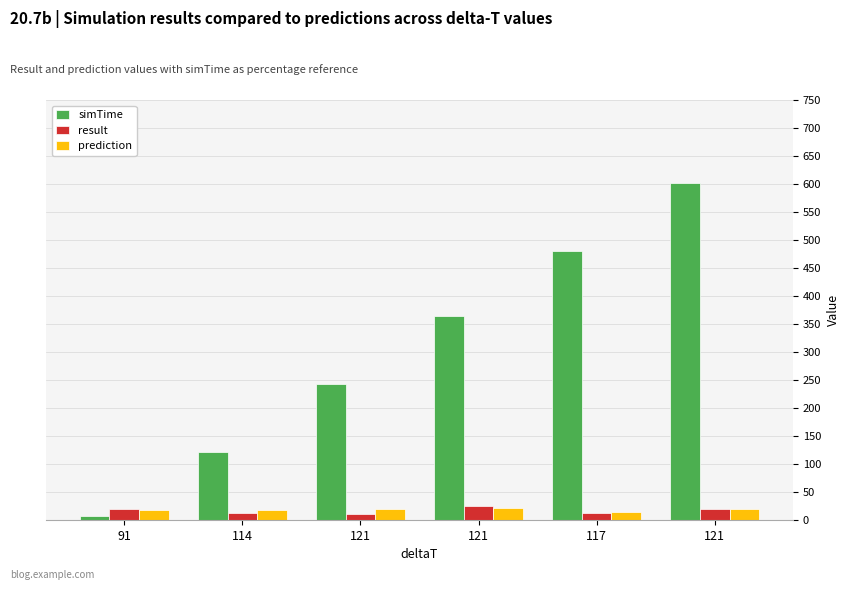

How many bars are there in each group?

3